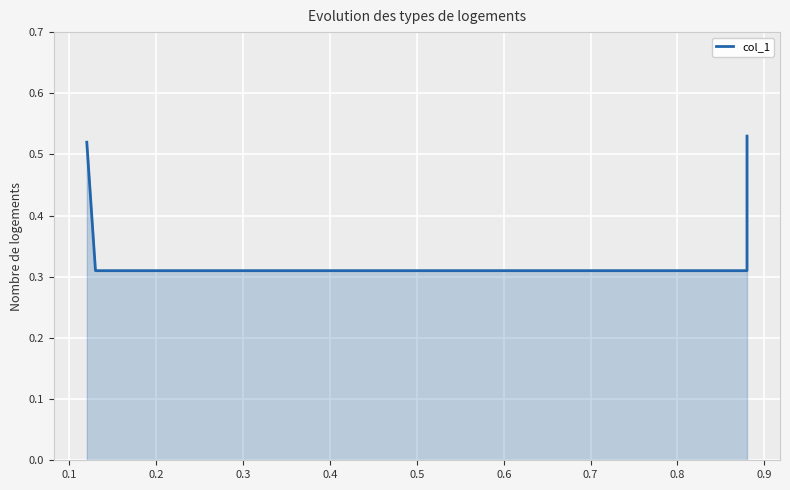

At which label is the value closest to 0?

0.1